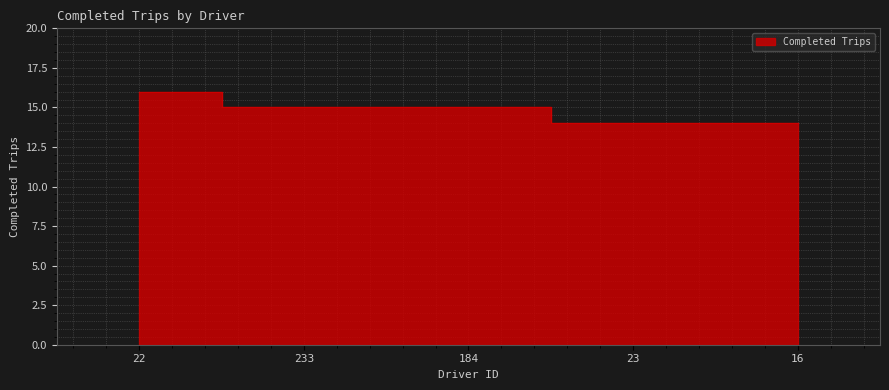

Approximately how many times larger is the value at 16 compared to 22?

0.9